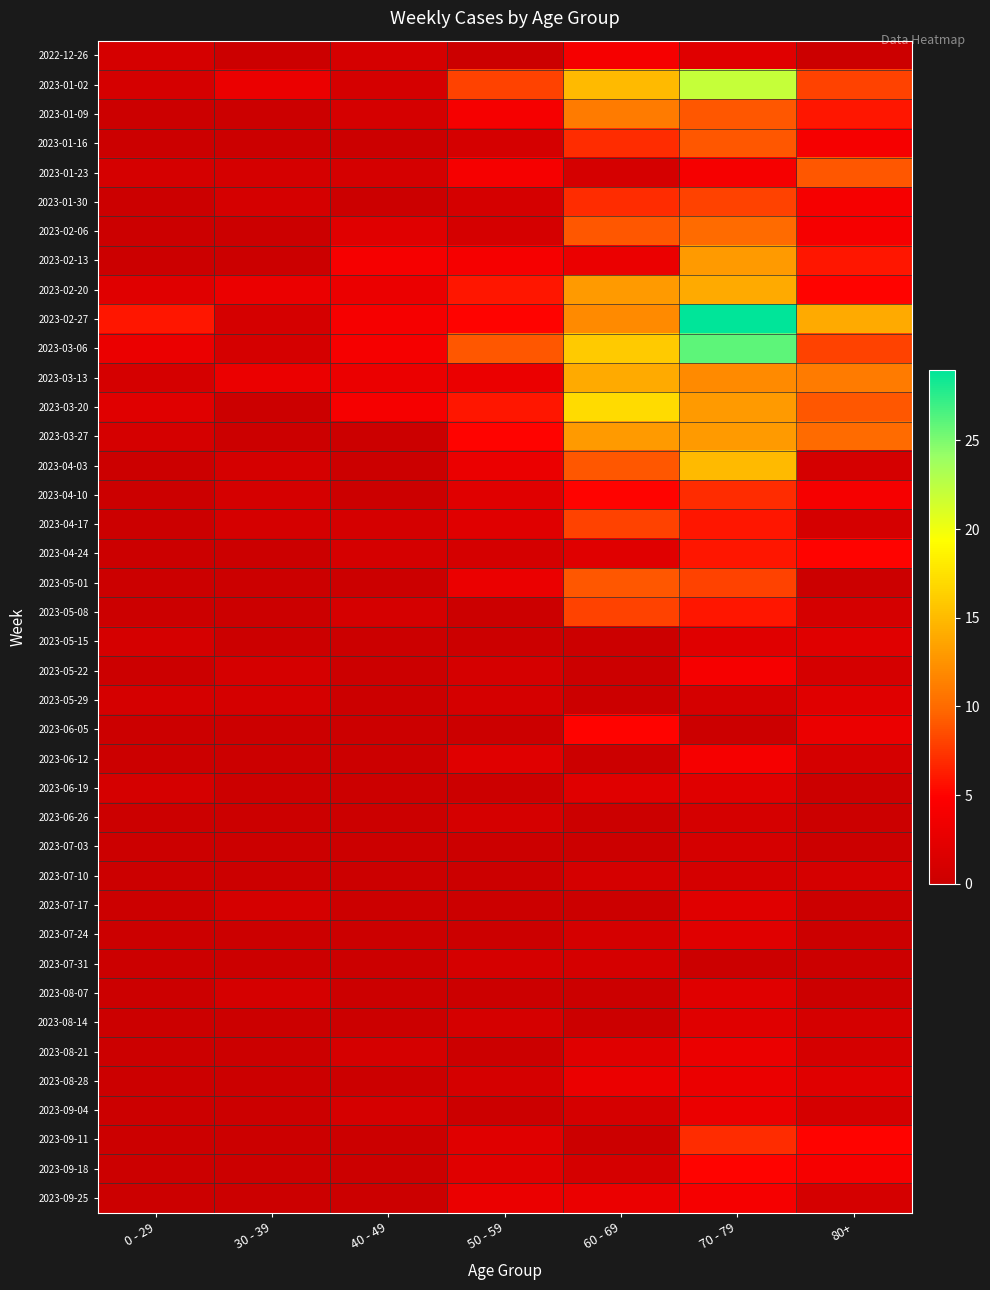

How many data points does each series have?

7